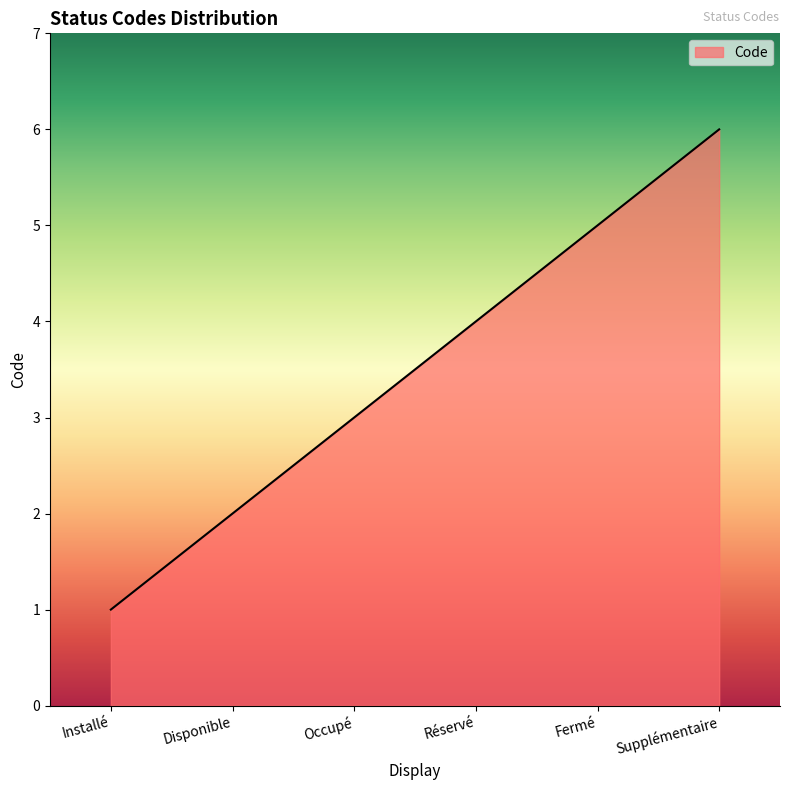

Count the values in the range 2 to 5.

4